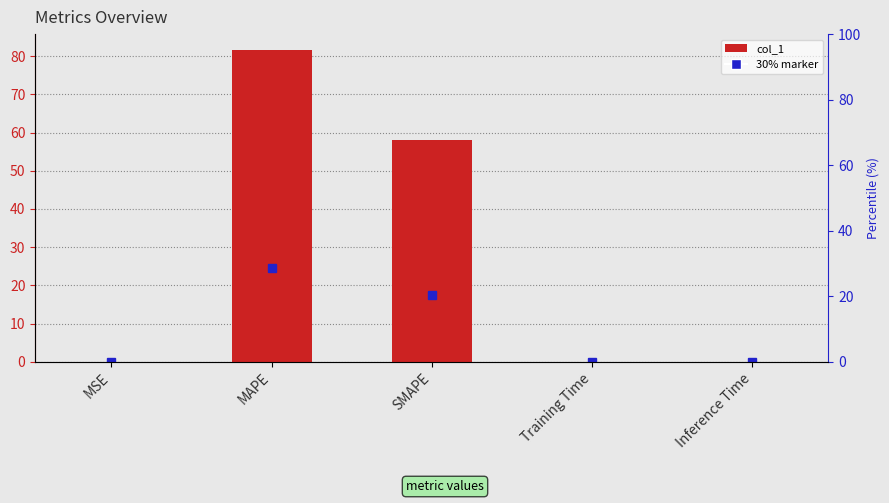

What is the sum of all values?

139.7